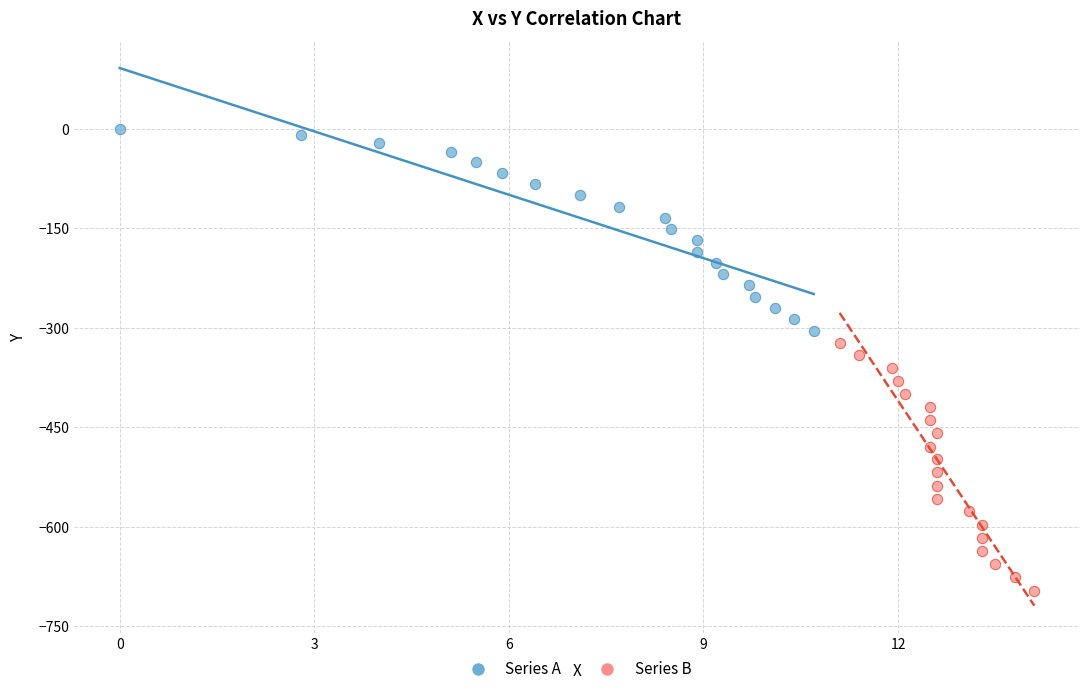

Which series contains the highest Y value?

Series A